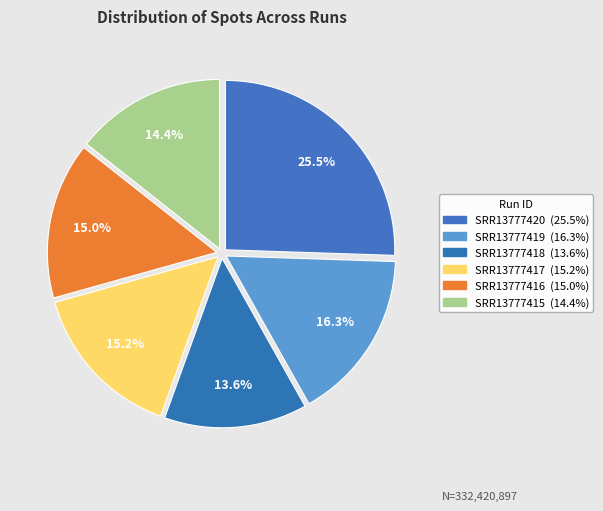

True or false: SRR13777420 accounts for 33% of the total.

False